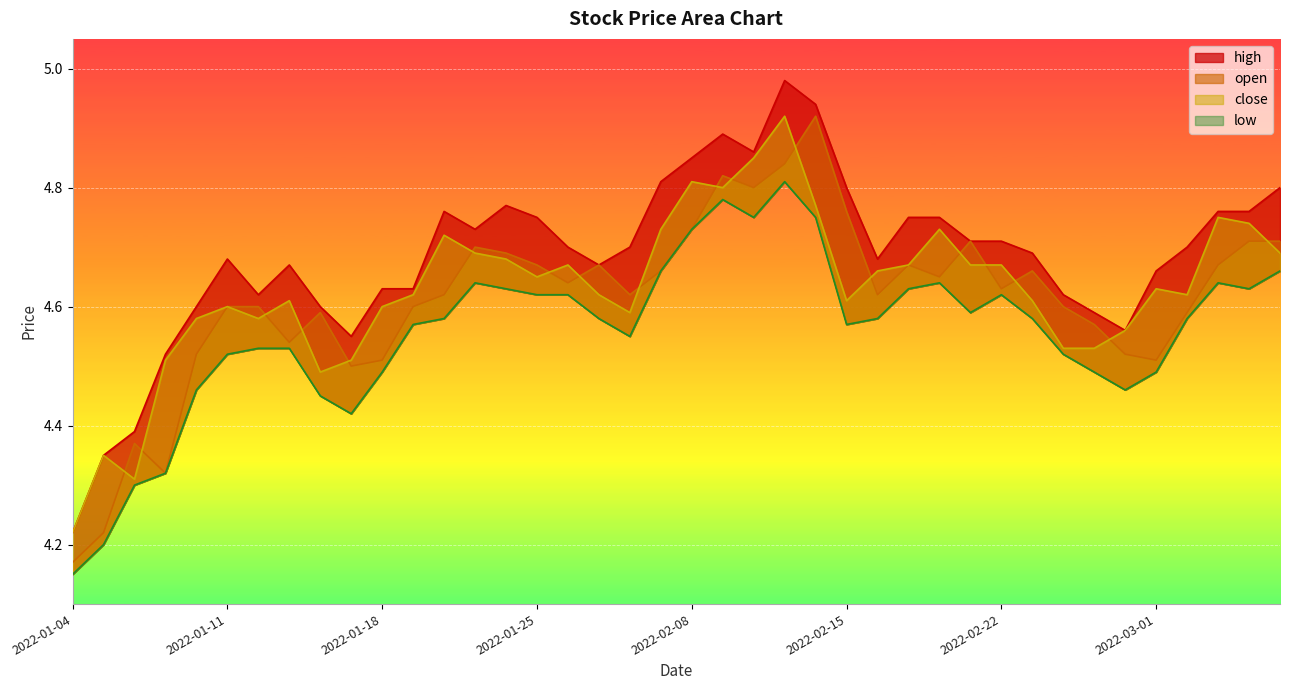

Reading left to right, what are all the values shown in this chart?

open: 4.2	4.2	4.4	4.3	4.5	4.6	4.6	4.5	4.6	4.5	4.5	4.6	4.6	4.7	4.7	4.7	4.6	4.7	4.6	4.7	4.7	4.8	4.8	4.8	4.9	4.8	4.6	4.7	4.7	4.7	4.6	4.7	4.6	4.6	4.5	4.5	4.6	4.7	4.7	4.7
high: 4.2	4.3	4.4	4.5	4.6	4.7	4.6	4.7	4.6	4.5	4.6	4.6	4.8	4.7	4.8	4.8	4.7	4.7	4.7	4.8	4.8	4.9	4.9	5.0	4.9	4.8	4.7	4.8	4.8	4.7	4.7	4.7	4.6	4.6	4.6	4.7	4.7	4.8	4.8	4.8
close: 4.2	4.3	4.3	4.5	4.6	4.6	4.6	4.6	4.5	4.5	4.6	4.6	4.7	4.7	4.7	4.7	4.7	4.6	4.6	4.7	4.8	4.8	4.8	4.9	4.8	4.6	4.7	4.7	4.7	4.7	4.7	4.6	4.5	4.5	4.6	4.6	4.6	4.8	4.7	4.7
low: 4.2	4.2	4.3	4.3	4.5	4.5	4.5	4.5	4.5	4.4	4.5	4.6	4.6	4.6	4.6	4.6	4.6	4.6	4.5	4.7	4.7	4.8	4.8	4.8	4.8	4.6	4.6	4.6	4.6	4.6	4.6	4.6	4.5	4.5	4.5	4.5	4.6	4.6	4.6	4.7